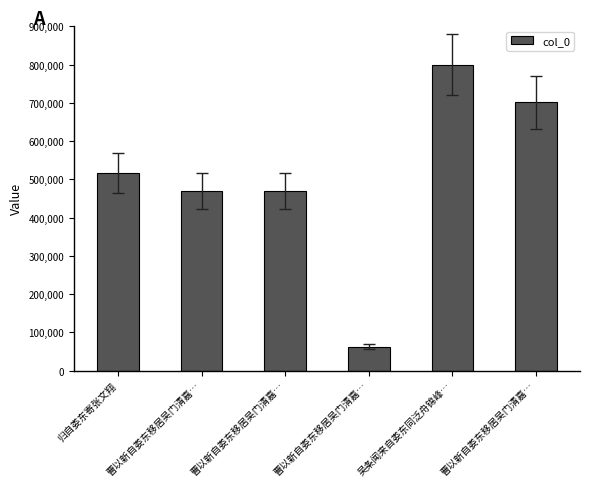

What is the difference between the second highest and second lowest values?

231520